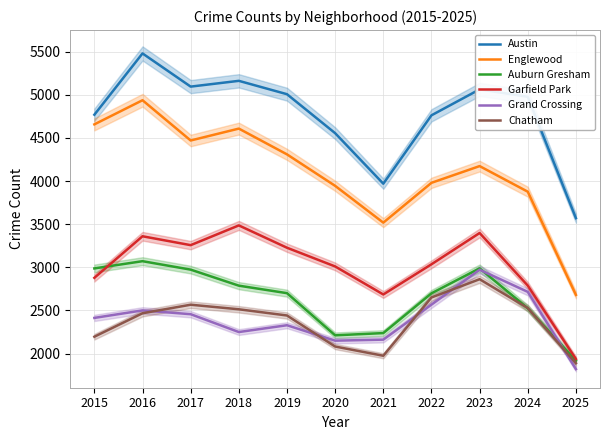

List the labels in order of Auburn Gresham value, largest first.

2016, 2023, 2015, 2017, 2018, 2019, 2022, 2024, 2021, 2020, 2025